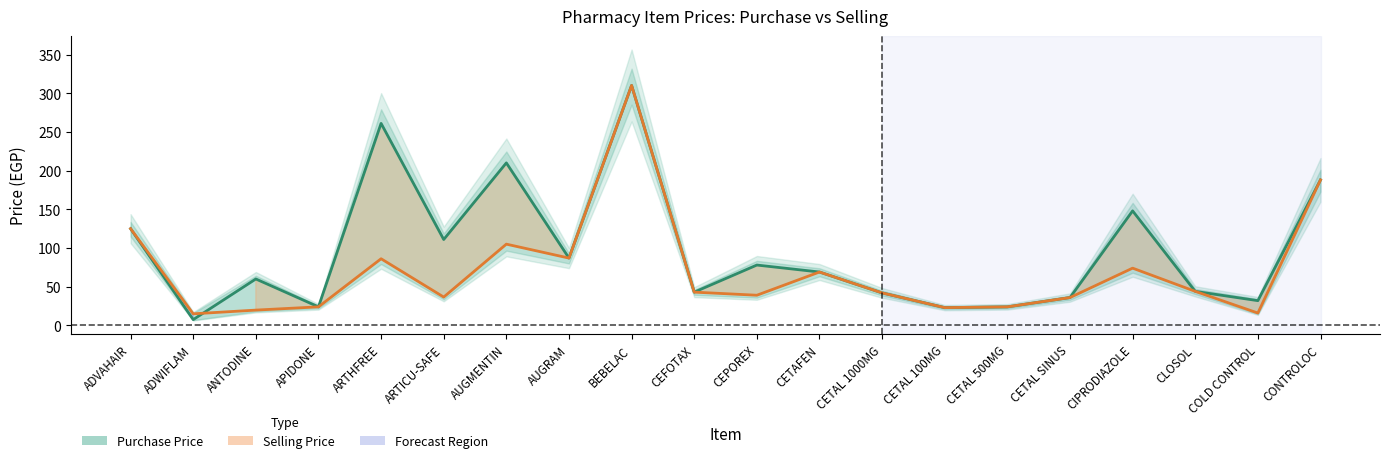

How many data points in Purchase Price are less than 69?

10